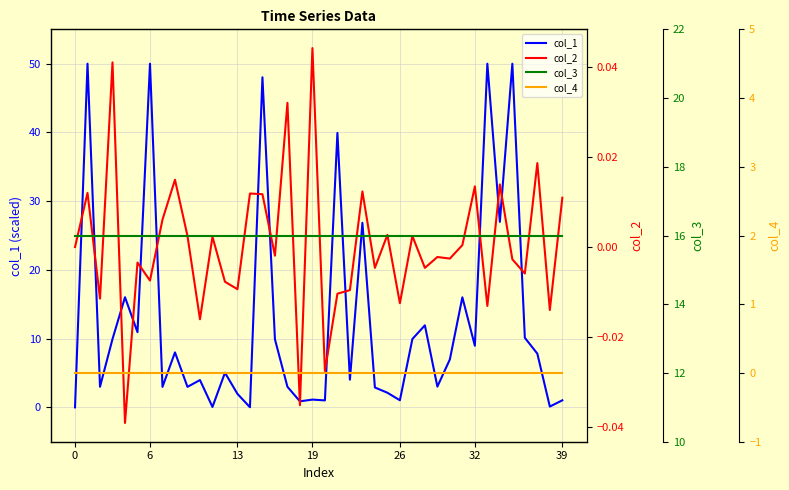

How many lines are shown in the chart?

4